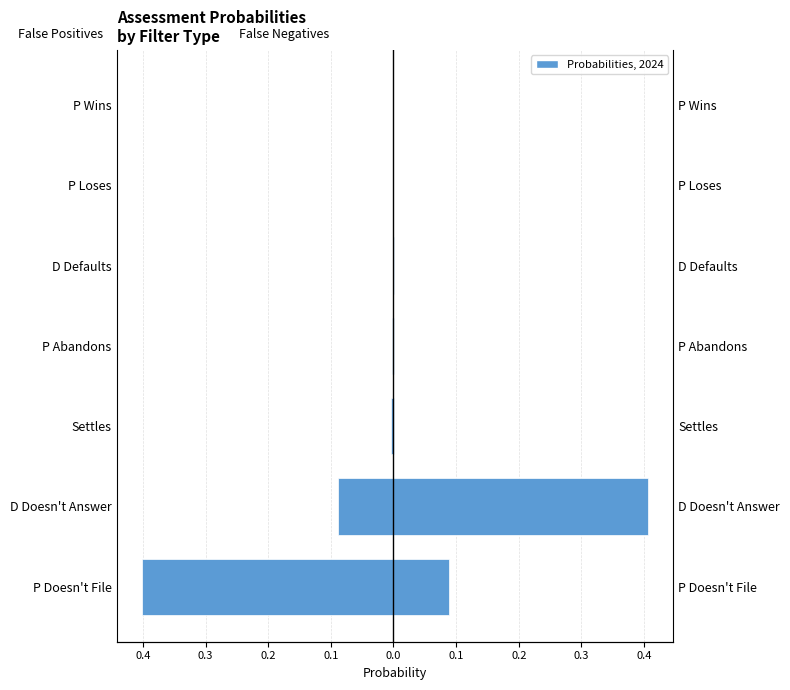

What is the sum of all False Negatives values?

0.5